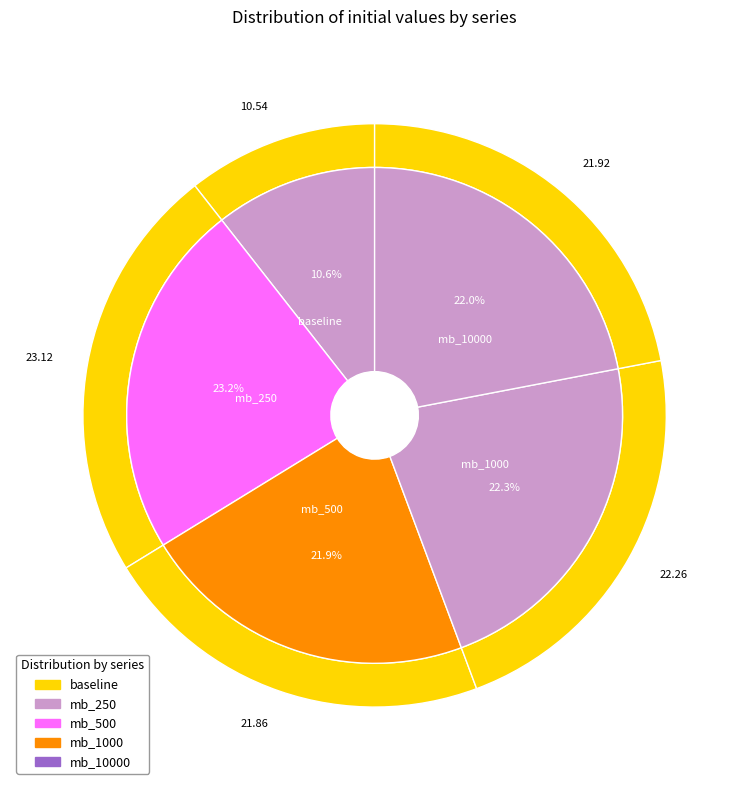

Which slice is the largest?

mb_250